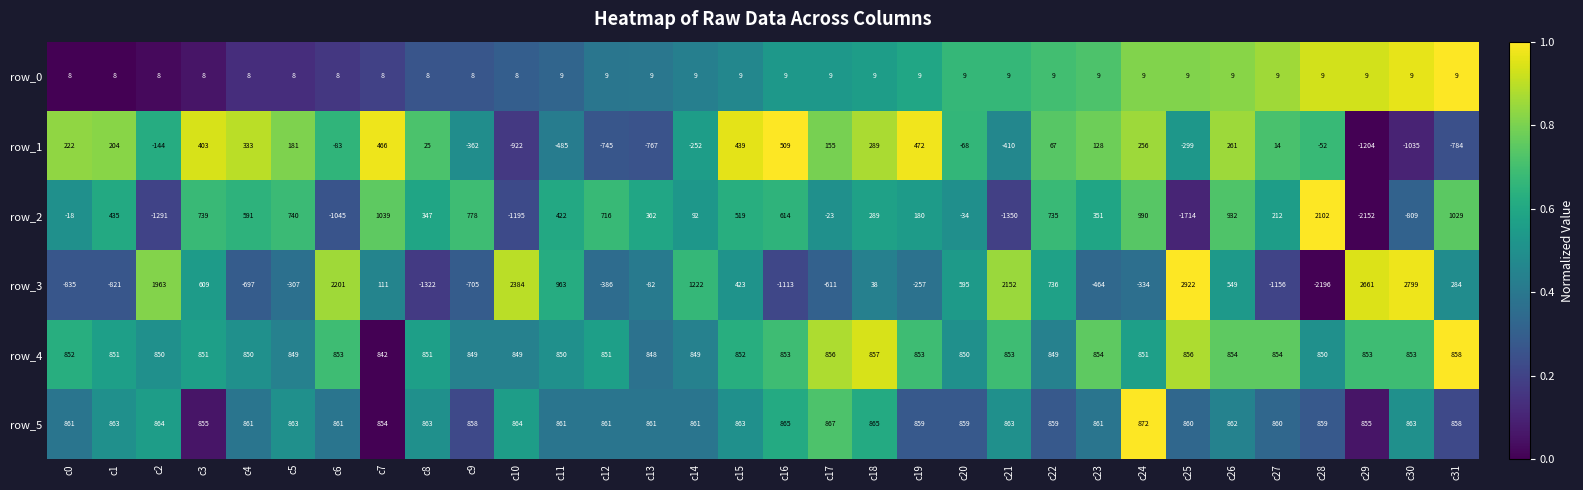

What is the sum of the row_1 values at c22 and c25?

-232